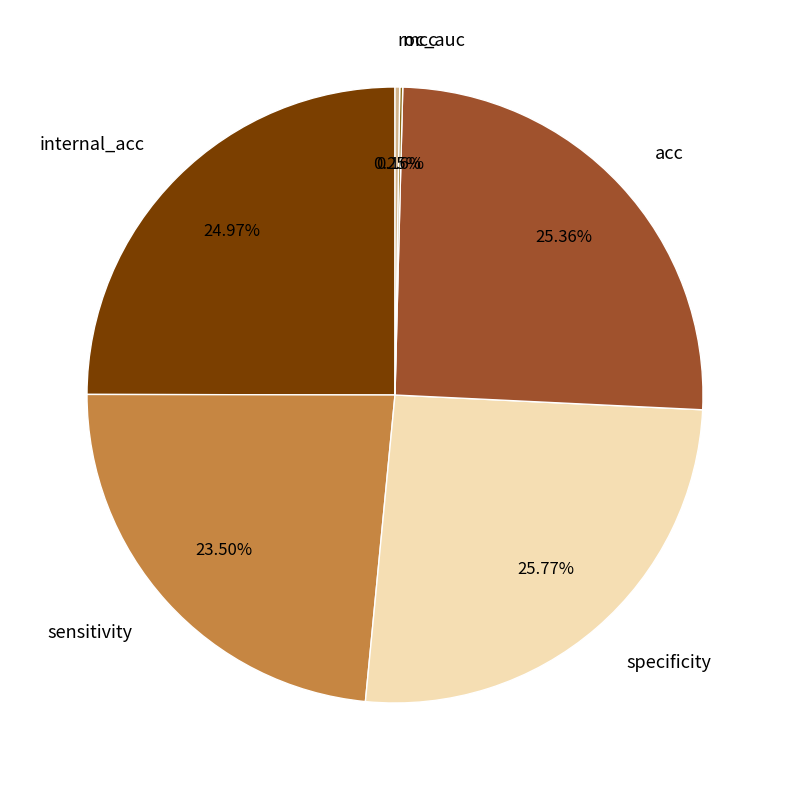

The internal_acc slice represents 15% of the pie. True or false?

False